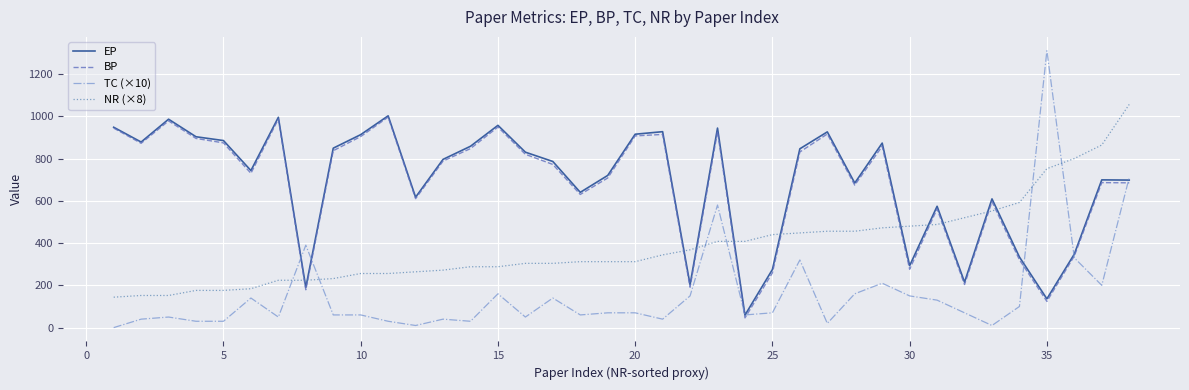

What is the highest value of the EP series?

1002